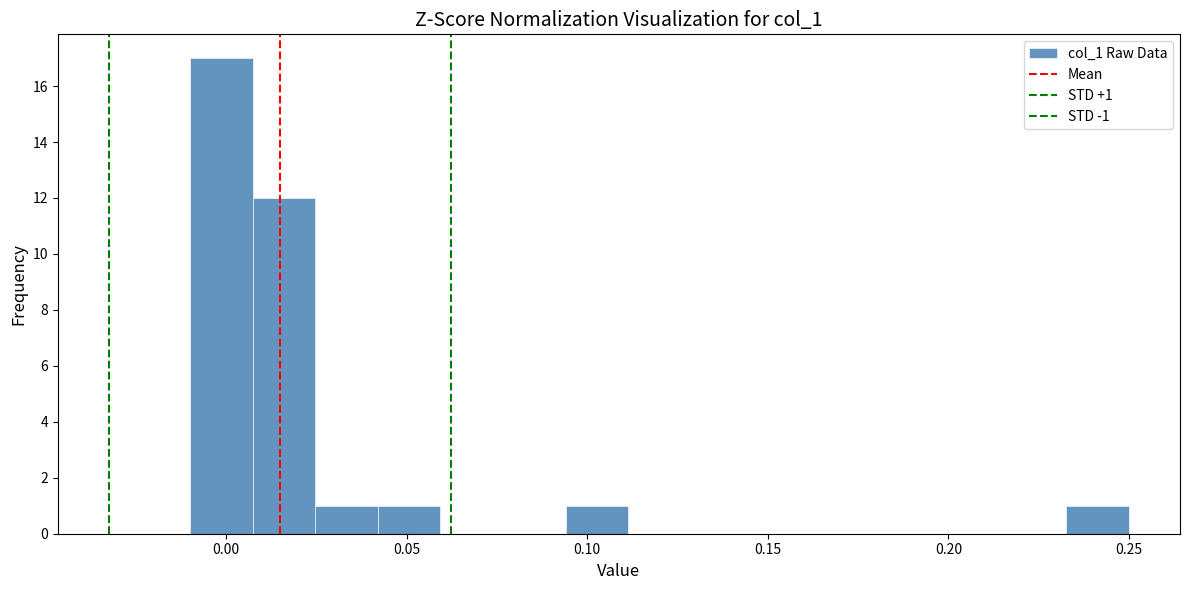

Around what value on the x-axis is the tallest bar? Give the approximate position of its centre, as read against the axis.

0.000